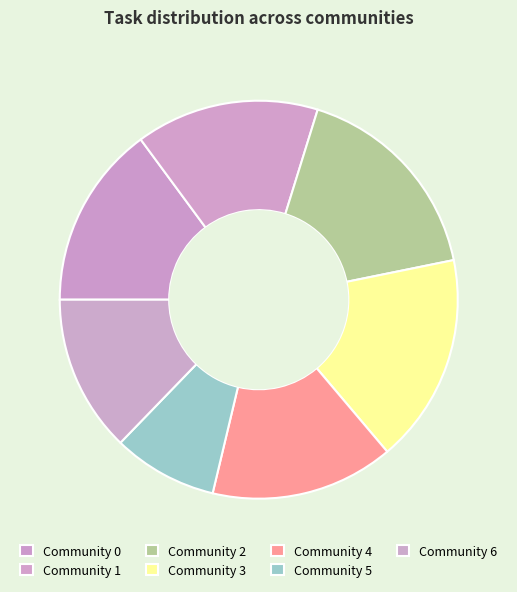

Count the number of slices in the pie.

7